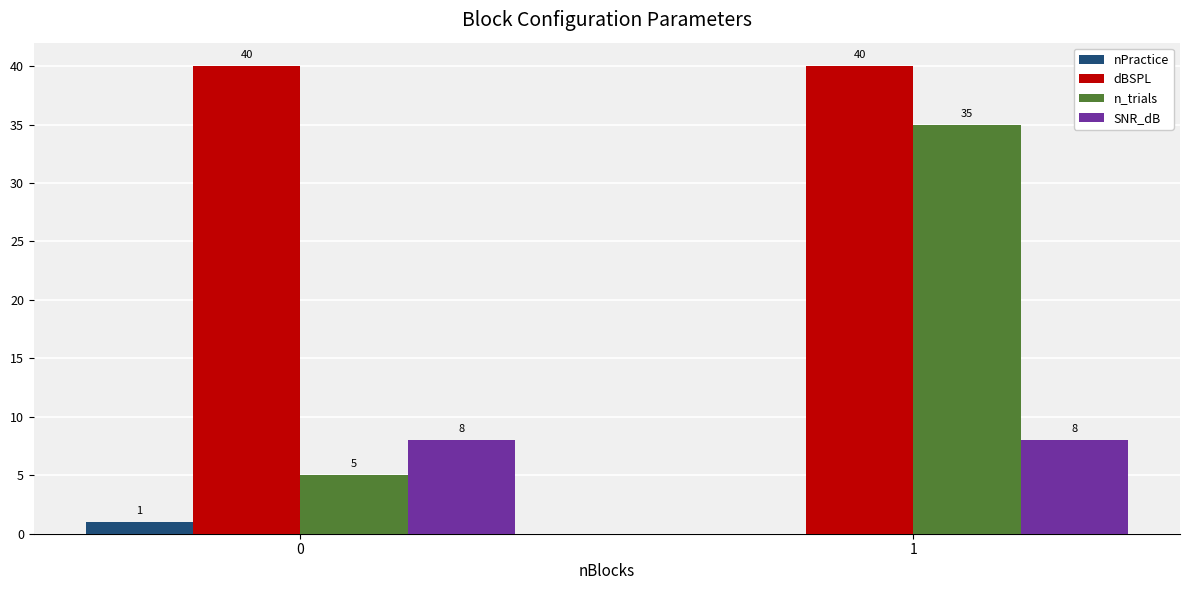

What value does the nPractice series have at 0?

1